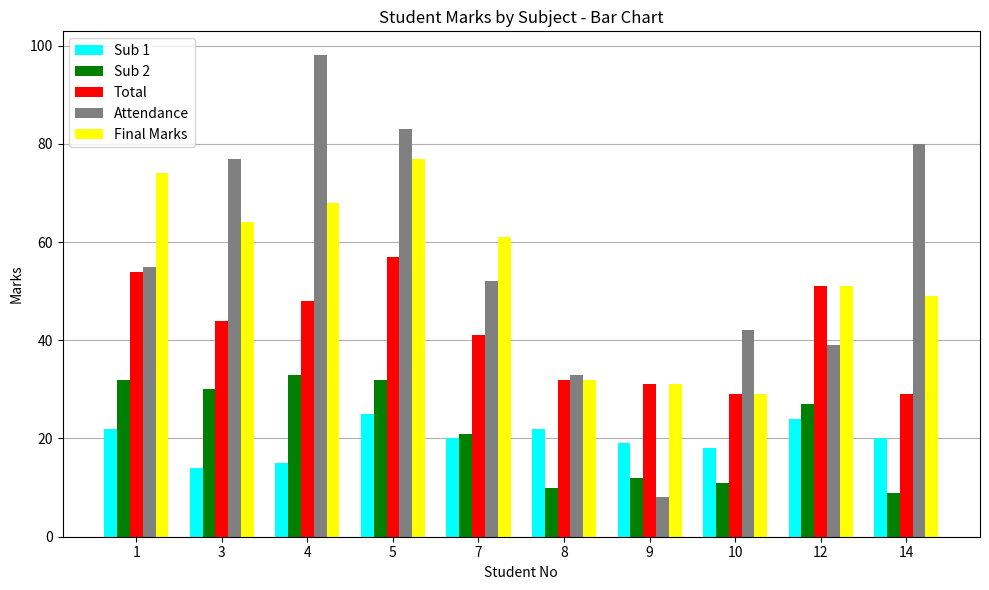

True or false: Attendance has a value of 31 at 1.

False